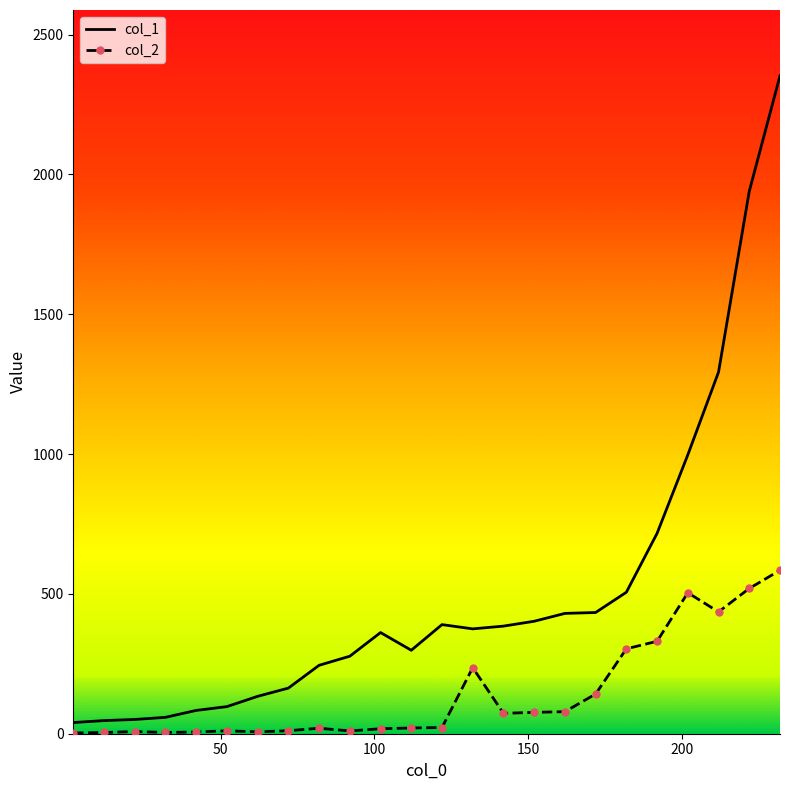

Which series has the largest range (max minus min)?

col_1